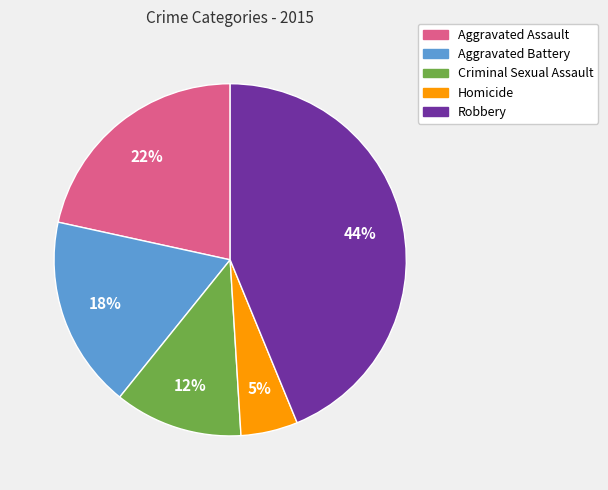

Count the number of slices in the pie.

5